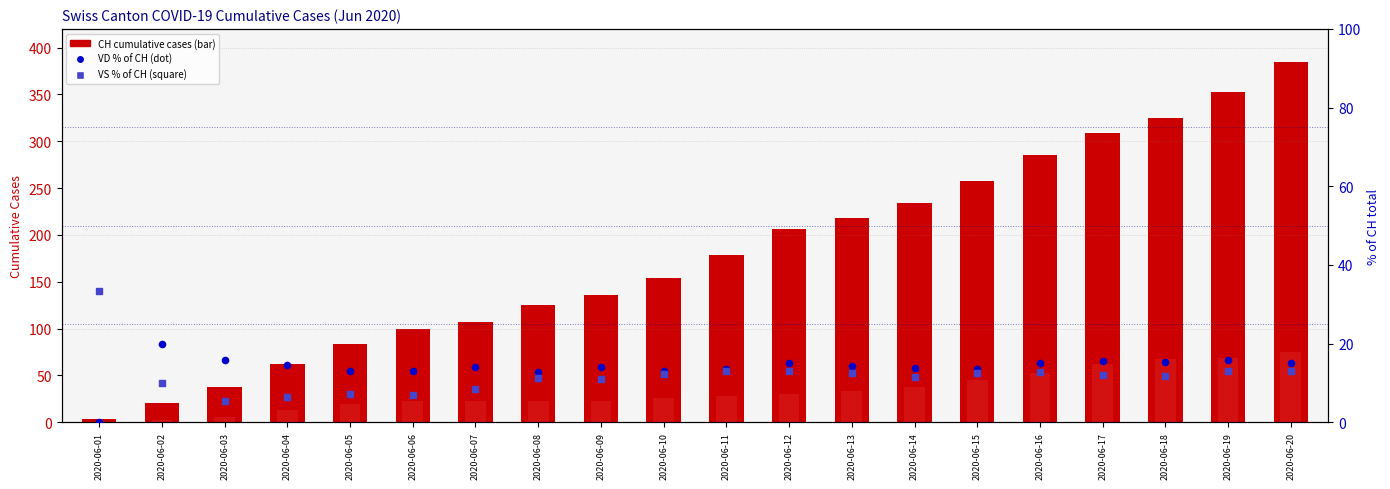

At which category is the sum across all series the highest?

2020-06-20